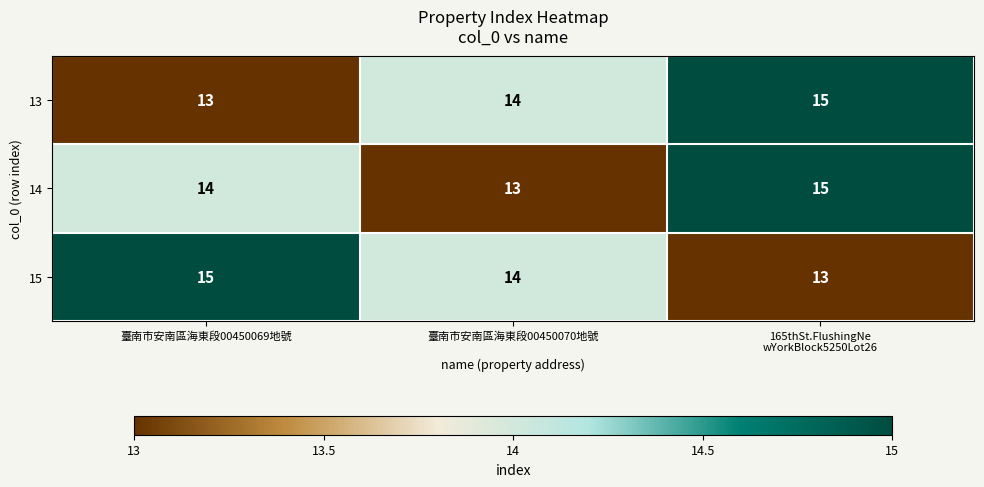

Count the number of data series in this chart.

3